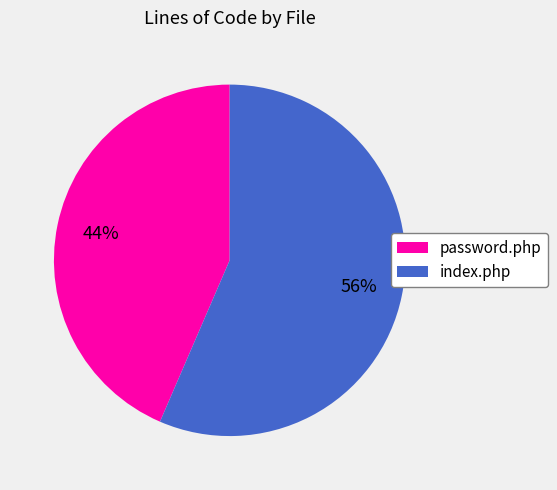

Rank the categories by value from highest to lowest.

index.php, password.php